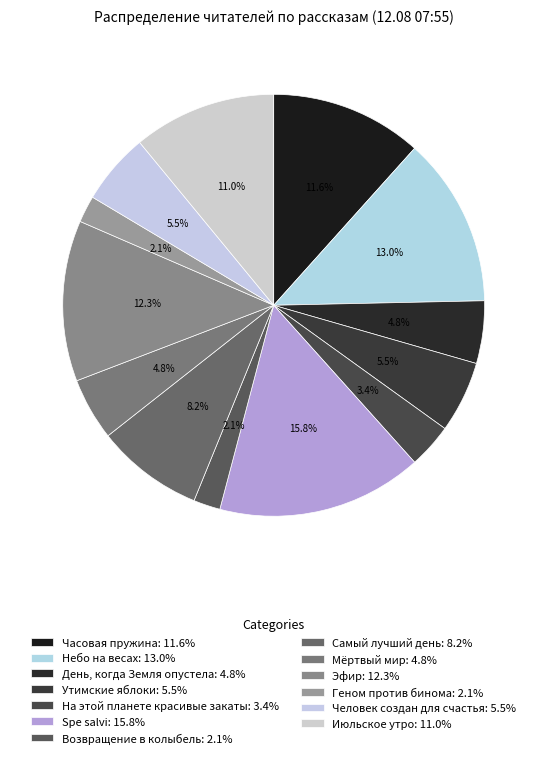

True or false: Эфир accounts for 12% of the total.

True